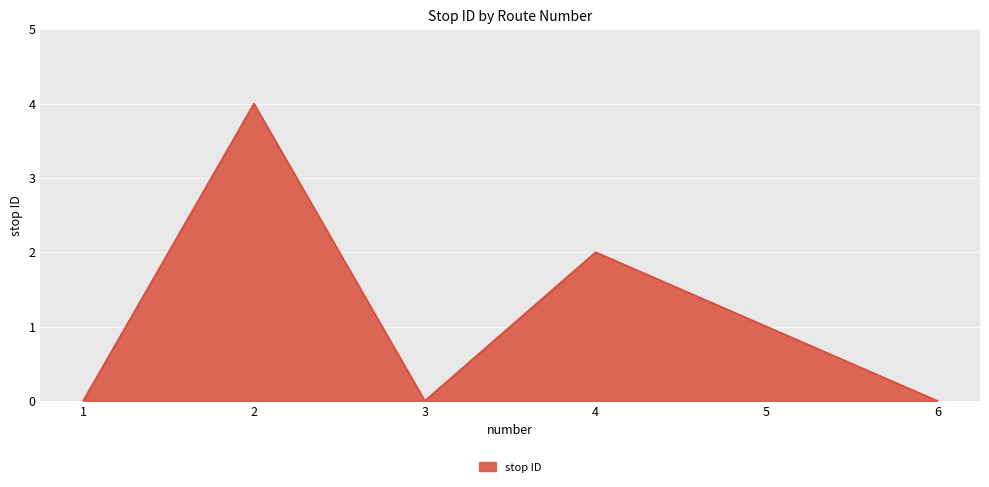

What is the average value?

1